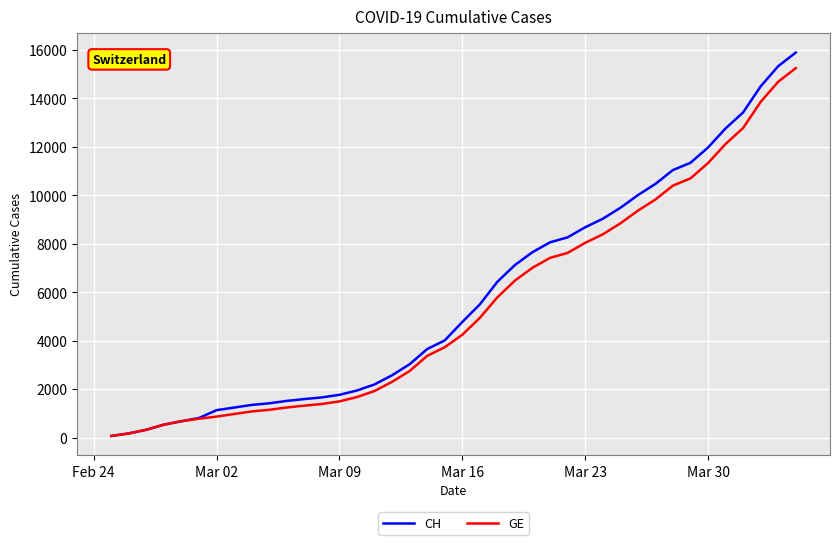

What is the greatest value displayed?

15888